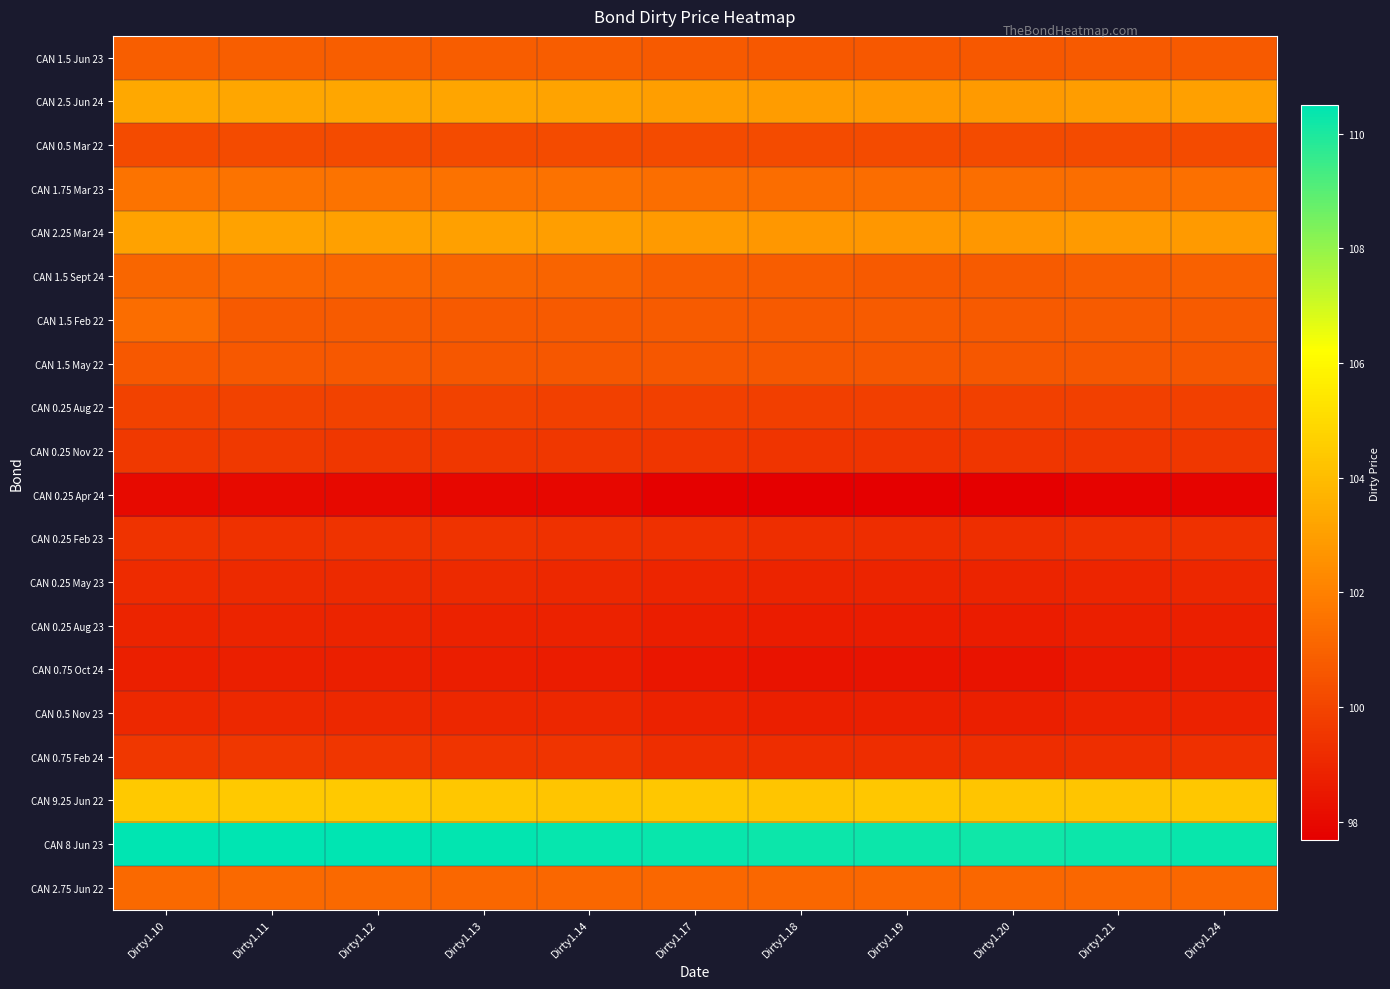

Reading left to right, list all the values displayed in this chart.

CAN 1.5 Jun 23: Dirty1.10=100.9	Dirty1.11=100.9	Dirty1.12=100.8	Dirty1.13=100.8	Dirty1.14=100.8	Dirty1.17=100.7	Dirty1.18=100.6	Dirty1.19=100.6	Dirty1.20=100.6	Dirty1.21=100.7	Dirty1.24=100.7
CAN 2.5 Jun 24: Dirty1.10=103.3	Dirty1.11=103.3	Dirty1.12=103.3	Dirty1.13=103.2	Dirty1.14=103.2	Dirty1.17=103.0	Dirty1.18=102.9	Dirty1.19=102.9	Dirty1.20=102.9	Dirty1.21=103.0	Dirty1.24=103.1
CAN 0.5 Mar 22: Dirty1.10=100.2	Dirty1.11=100.2	Dirty1.12=100.2	Dirty1.13=100.2	Dirty1.14=100.2	Dirty1.17=100.2	Dirty1.18=100.2	Dirty1.19=100.2	Dirty1.20=100.2	Dirty1.21=100.2	Dirty1.24=100.2
CAN 1.75 Mar 23: Dirty1.10=101.6	Dirty1.11=101.6	Dirty1.12=101.5	Dirty1.13=101.5	Dirty1.14=101.5	Dirty1.17=101.4	Dirty1.18=101.4	Dirty1.19=101.4	Dirty1.20=101.4	Dirty1.21=101.4	Dirty1.24=101.5
CAN 2.25 Mar 24: Dirty1.10=103.1	Dirty1.11=103.1	Dirty1.12=103.1	Dirty1.13=103.0	Dirty1.14=103.0	Dirty1.17=102.8	Dirty1.18=102.8	Dirty1.19=102.8	Dirty1.20=102.7	Dirty1.21=102.8	Dirty1.24=102.9
CAN 1.5 Sept 24: Dirty1.10=101.1	Dirty1.11=101.2	Dirty1.12=101.2	Dirty1.13=101.1	Dirty1.14=101.1	Dirty1.17=100.9	Dirty1.18=100.8	Dirty1.19=100.7	Dirty1.20=100.7	Dirty1.21=100.9	Dirty1.24=101.0
CAN 1.5 Feb 22: Dirty1.10=101.4	Dirty1.11=100.7	Dirty1.12=100.7	Dirty1.13=100.7	Dirty1.14=100.7	Dirty1.17=100.7	Dirty1.18=100.7	Dirty1.19=100.7	Dirty1.20=100.7	Dirty1.21=100.7	Dirty1.24=100.7
CAN 1.5 May 22: Dirty1.10=100.6	Dirty1.11=100.6	Dirty1.12=100.6	Dirty1.13=100.6	Dirty1.14=100.6	Dirty1.17=100.6	Dirty1.18=100.6	Dirty1.19=100.6	Dirty1.20=100.6	Dirty1.21=100.6	Dirty1.24=100.6
CAN 0.25 Aug 22: Dirty1.10=99.9	Dirty1.11=99.9	Dirty1.12=99.9	Dirty1.13=99.9	Dirty1.14=99.9	Dirty1.17=99.8	Dirty1.18=99.8	Dirty1.19=99.8	Dirty1.20=99.8	Dirty1.21=99.9	Dirty1.24=99.9
CAN 0.25 Nov 22: Dirty1.10=99.6	Dirty1.11=99.6	Dirty1.12=99.6	Dirty1.13=99.6	Dirty1.14=99.6	Dirty1.17=99.5	Dirty1.18=99.5	Dirty1.19=99.5	Dirty1.20=99.5	Dirty1.21=99.5	Dirty1.24=99.5
CAN 0.25 Apr 24: Dirty1.10=98.0	Dirty1.11=98.0	Dirty1.12=98.0	Dirty1.13=98.0	Dirty1.14=97.9	Dirty1.17=97.8	Dirty1.18=97.7	Dirty1.19=97.7	Dirty1.20=97.7	Dirty1.21=97.8	Dirty1.24=97.8
CAN 0.25 Feb 23: Dirty1.10=99.4	Dirty1.11=99.4	Dirty1.12=99.4	Dirty1.13=99.4	Dirty1.14=99.4	Dirty1.17=99.3	Dirty1.18=99.2	Dirty1.19=99.2	Dirty1.20=99.3	Dirty1.21=99.3	Dirty1.24=99.3
CAN 0.25 May 23: Dirty1.10=99.1	Dirty1.11=99.1	Dirty1.12=99.1	Dirty1.13=99.1	Dirty1.14=99.1	Dirty1.17=99.0	Dirty1.18=98.9	Dirty1.19=98.9	Dirty1.20=98.9	Dirty1.21=99.0	Dirty1.24=99.0
CAN 0.25 Aug 23: Dirty1.10=98.9	Dirty1.11=98.9	Dirty1.12=98.9	Dirty1.13=98.9	Dirty1.14=98.8	Dirty1.17=98.7	Dirty1.18=98.7	Dirty1.19=98.7	Dirty1.20=98.7	Dirty1.21=98.7	Dirty1.24=98.8
CAN 0.75 Oct 24: Dirty1.10=98.8	Dirty1.11=98.8	Dirty1.12=98.7	Dirty1.13=98.7	Dirty1.14=98.7	Dirty1.17=98.4	Dirty1.18=98.3	Dirty1.19=98.4	Dirty1.20=98.4	Dirty1.21=98.5	Dirty1.24=98.6
CAN 0.5 Nov 23: Dirty1.10=99.1	Dirty1.11=99.1	Dirty1.12=99.0	Dirty1.13=99.0	Dirty1.14=99.0	Dirty1.17=98.8	Dirty1.18=98.8	Dirty1.19=98.7	Dirty1.20=98.8	Dirty1.21=98.8	Dirty1.24=98.9
CAN 0.75 Feb 24: Dirty1.10=99.5	Dirty1.11=99.5	Dirty1.12=99.5	Dirty1.13=99.5	Dirty1.14=99.4	Dirty1.17=99.3	Dirty1.18=99.2	Dirty1.19=99.2	Dirty1.20=99.2	Dirty1.21=99.3	Dirty1.24=99.3
CAN 9.25 Jun 22: Dirty1.10=104.4	Dirty1.11=104.4	Dirty1.12=104.4	Dirty1.13=104.3	Dirty1.14=104.3	Dirty1.17=104.4	Dirty1.18=104.3	Dirty1.19=104.3	Dirty1.20=104.3	Dirty1.21=104.3	Dirty1.24=104.4
CAN 8 Jun 23: Dirty1.10=110.5	Dirty1.11=110.5	Dirty1.12=110.5	Dirty1.13=110.4	Dirty1.14=110.4	Dirty1.17=110.3	Dirty1.18=110.3	Dirty1.19=110.3	Dirty1.20=110.2	Dirty1.21=110.3	Dirty1.24=110.3
CAN 2.75 Jun 22: Dirty1.10=101.2	Dirty1.11=101.2	Dirty1.12=101.2	Dirty1.13=101.2	Dirty1.14=101.2	Dirty1.17=101.2	Dirty1.18=101.1	Dirty1.19=101.1	Dirty1.20=101.1	Dirty1.21=101.2	Dirty1.24=101.2